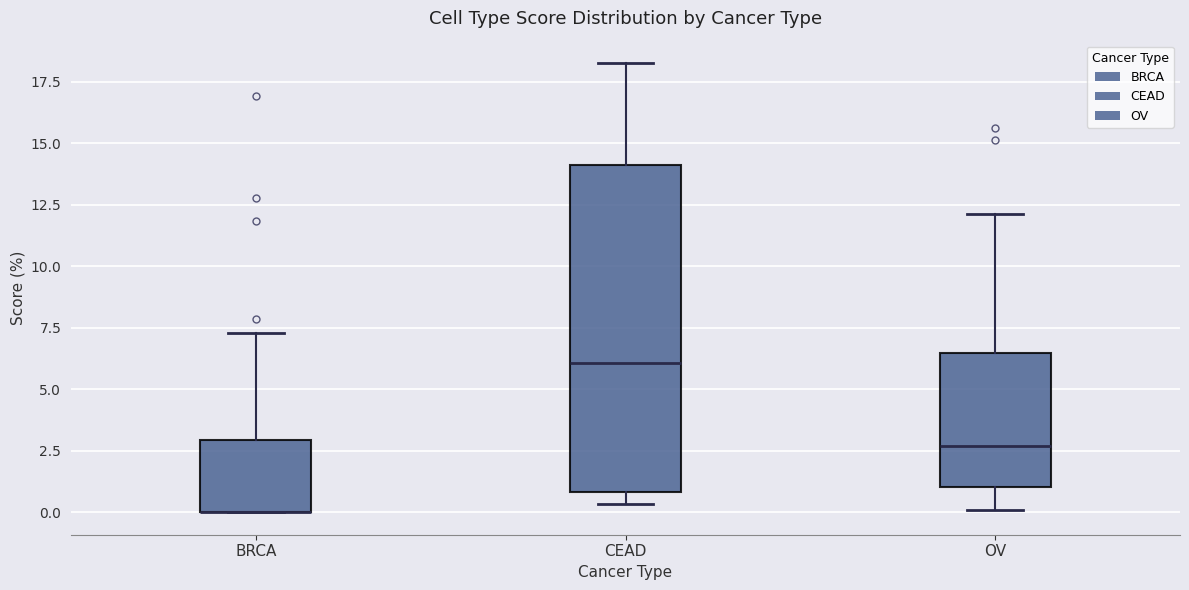

Which box is the tallest, from its lower edge to its upper edge?

CEAD